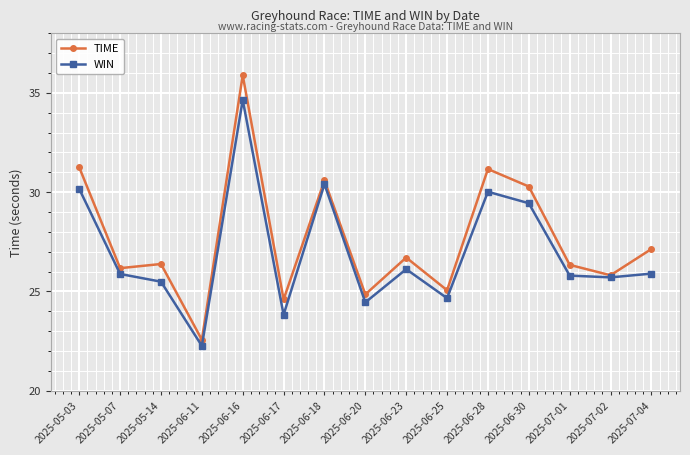

What is the sum of all TIME values?

414.8